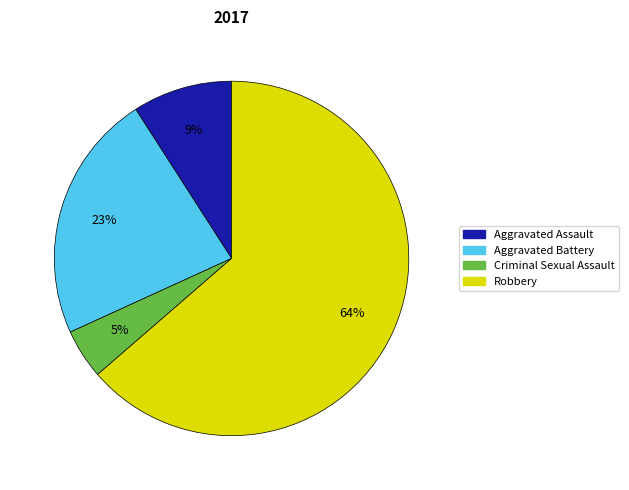

What is the smallest slice in the pie chart?

Criminal Sexual Assault